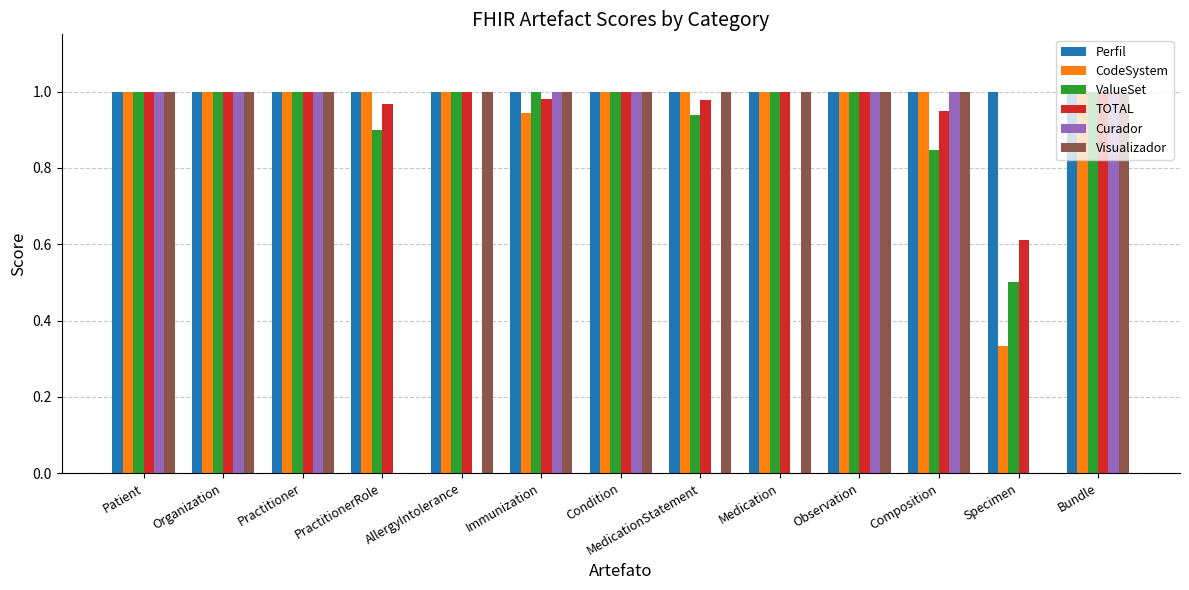

What are all the series names shown in the legend?

Perfil, CodeSystem, ValueSet, TOTAL, Curador, Visualizador